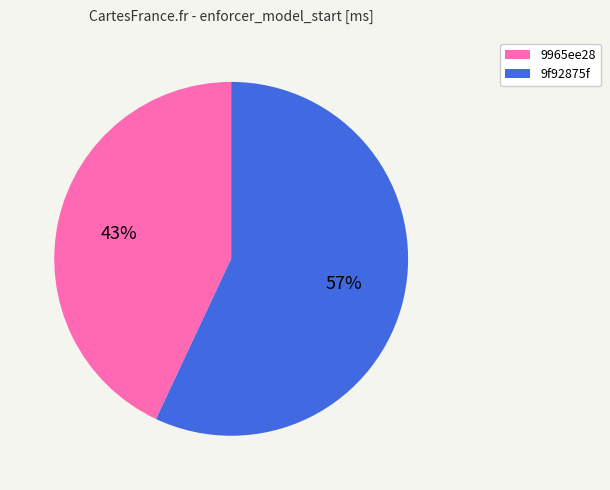

Does any single category account for the majority?

Yes